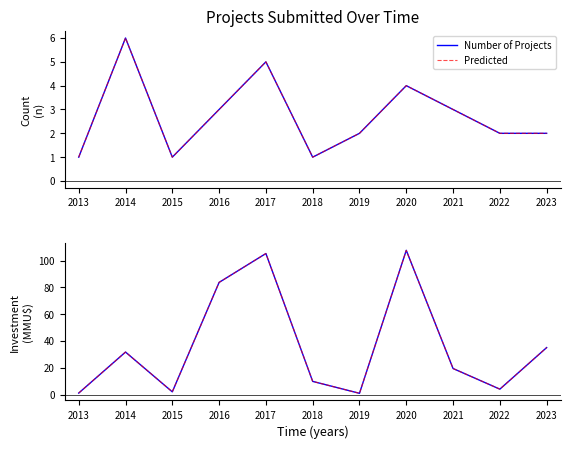

Is this an area chart (filled region under the line)?

No